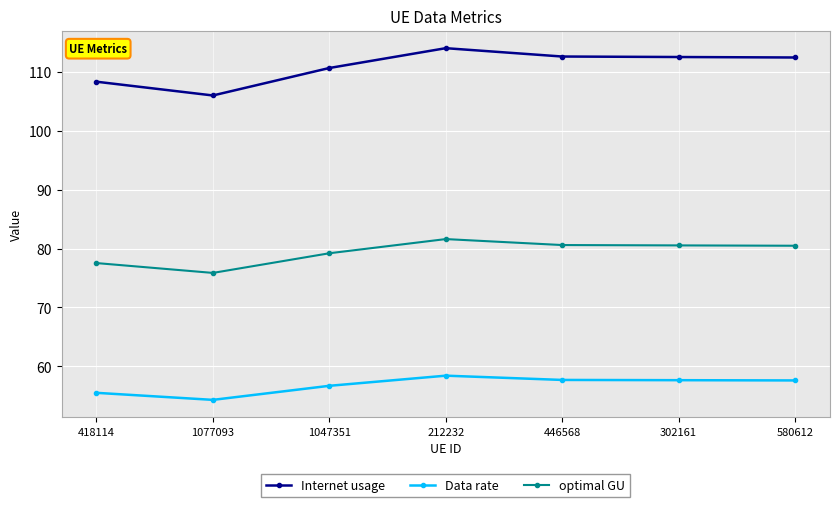

True or false: optimal GU has a value of 46.2 at 580612.

False